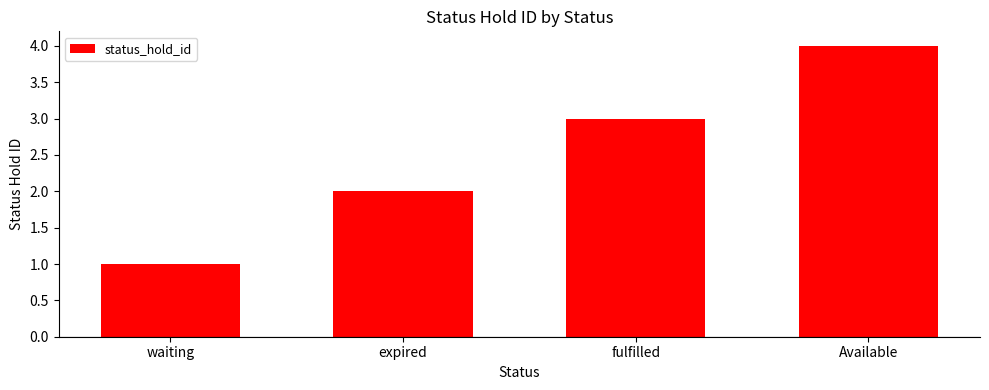

Reading left to right, what are all the values shown in this chart?

waiting=1	expired=2	fulfilled=3	Available=4